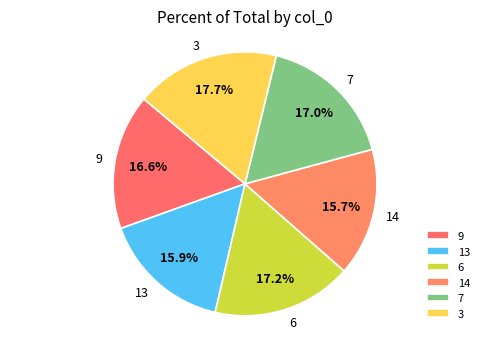

To the nearest percent, what percentage of the pie is 14?

16%